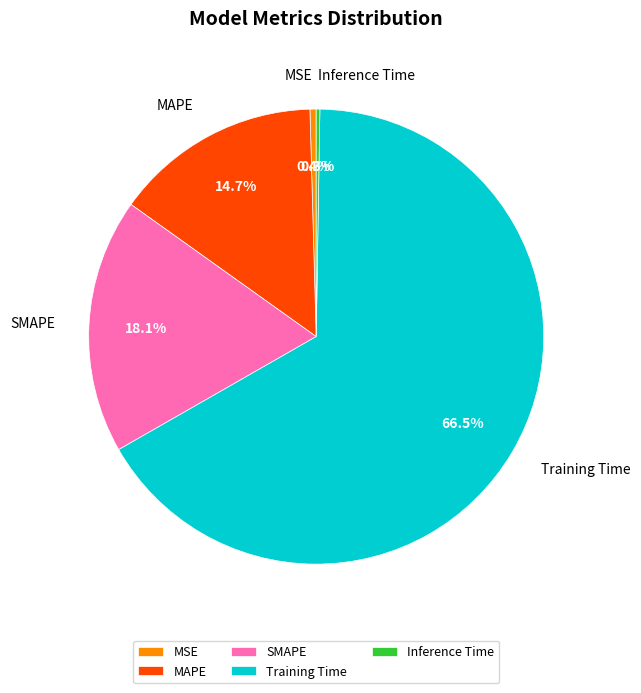

Which slice is the largest?

Training Time